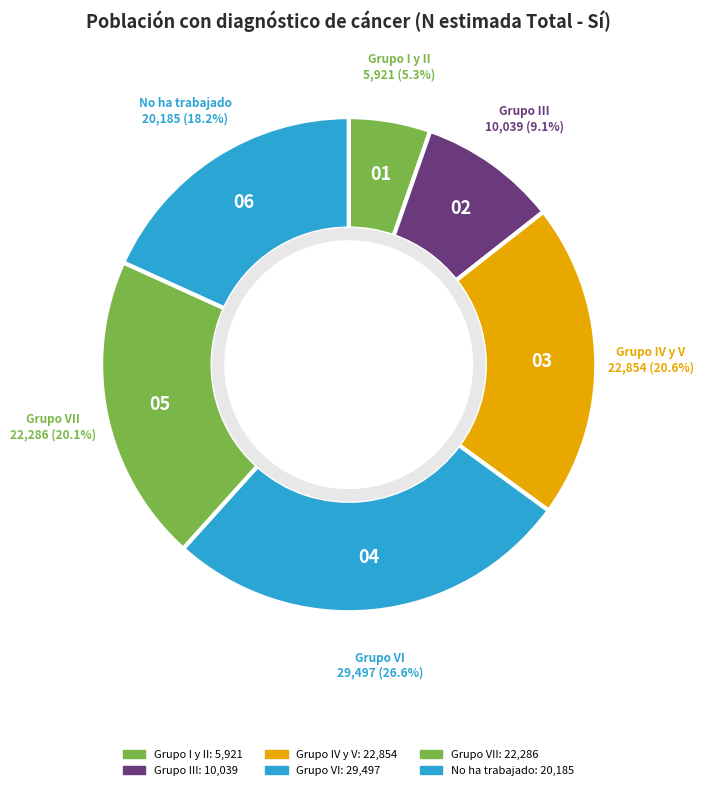

How many segments does this pie chart have?

6